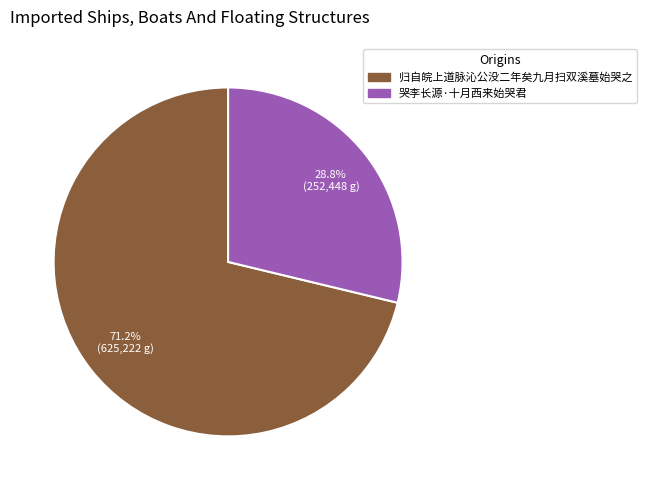

To the nearest percent, what portion does 归自皖上道脉沁公没二年矣九月扫双溪墓始哭之 represent?

71%